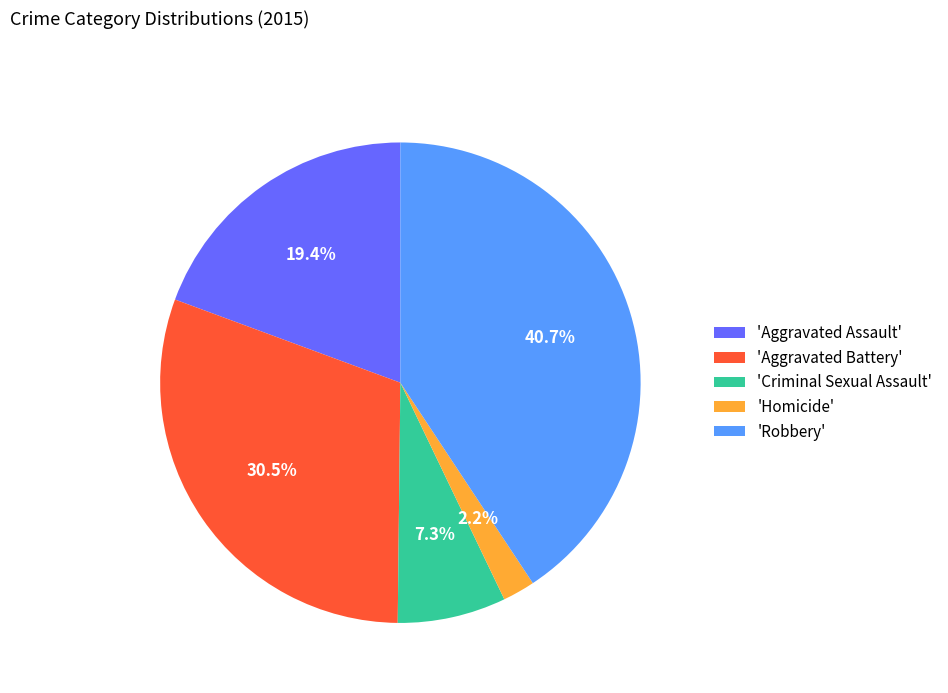

How many segments does this pie chart have?

5